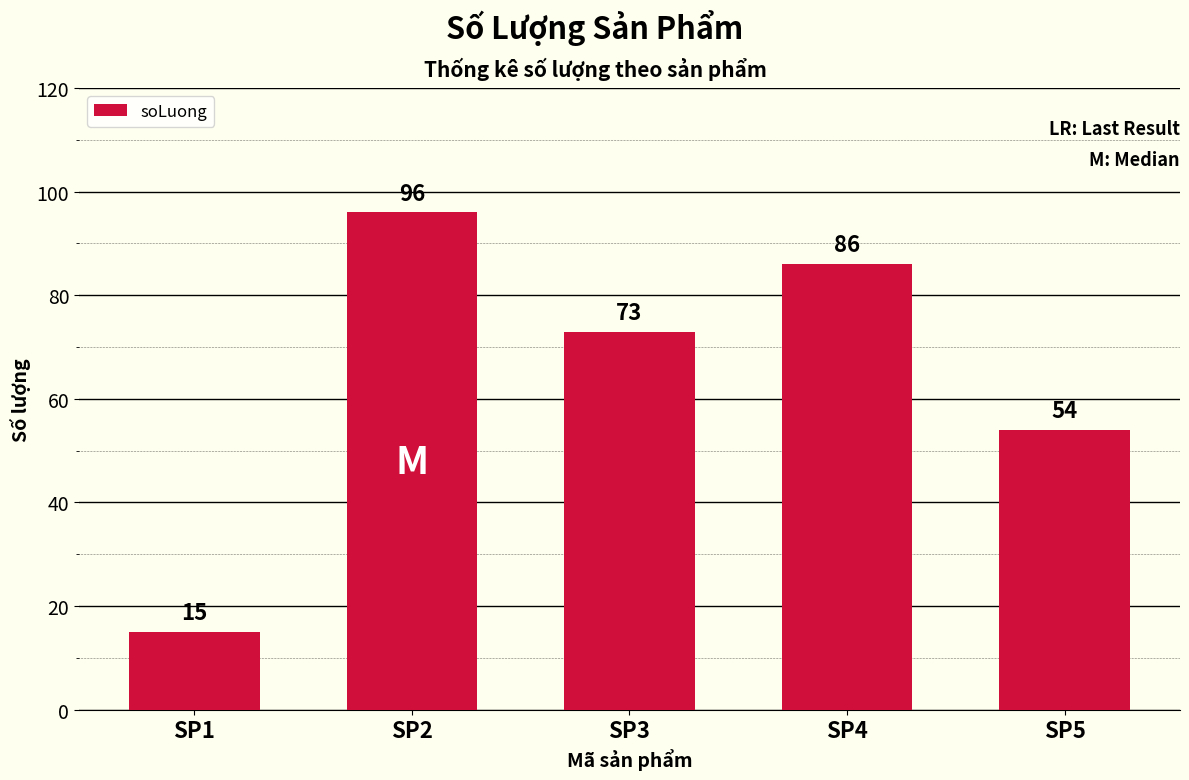

Reading left to right, extract all data points from this chart.

SP1=15	SP2=96	SP3=73	SP4=86	SP5=54